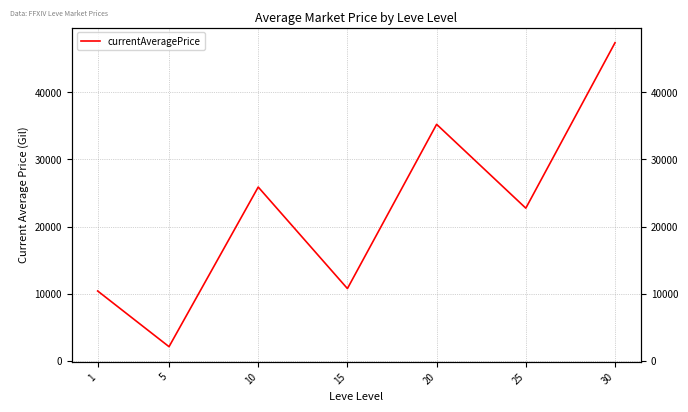

Is it true that the value at 10 is 36899.0?

False